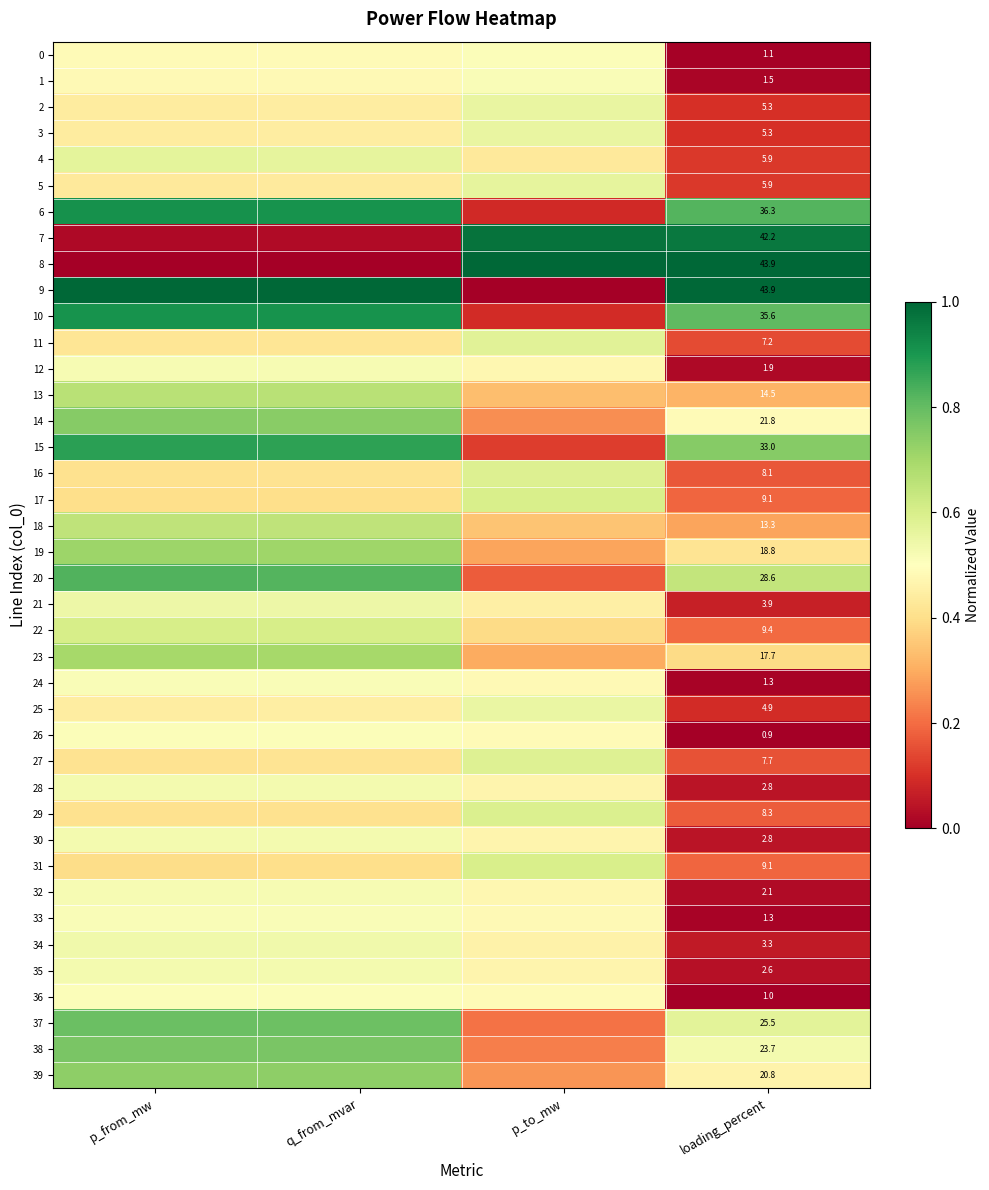

Rank the series by their maximum value, from lowest to highest.

0, 26, 36, 1, 33, 24, 12, 32, 35, 30, 28, 34, 21, 25, 2, 3, 5, 4, 11, 27, 16, 29, 17, 31, 22, 18, 13, 23, 19, 39, 14, 38, 37, 20, 15, 10, 6, 7, 8, 9